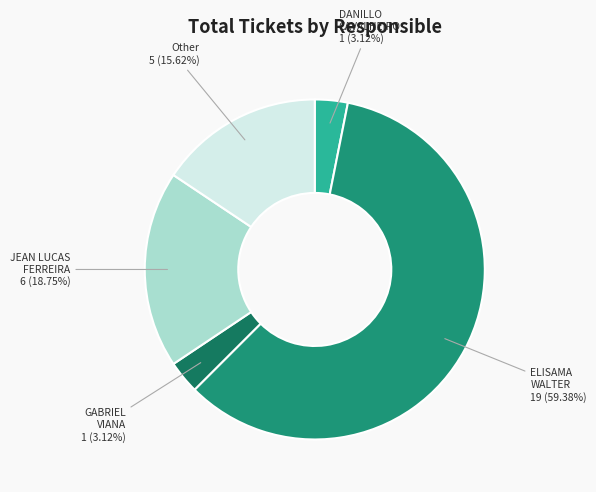

Is there a majority slice in this chart?

Yes